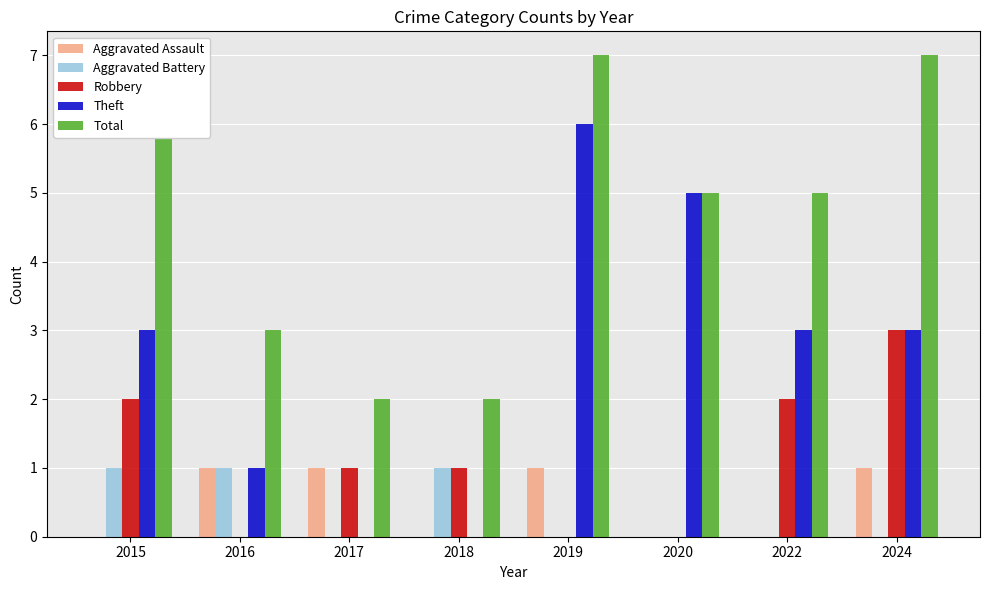

Reading left to right, transcribe all the data shown in this chart.

Aggravated Assault: 0	1	1	0	1	0	0	1
Aggravated Battery: 1	1	0	1	0	0	0	0
Robbery: 2	0	1	1	0	0	2	3
Theft: 3	1	0	0	6	5	3	3
Total: 6	3	2	2	7	5	5	7